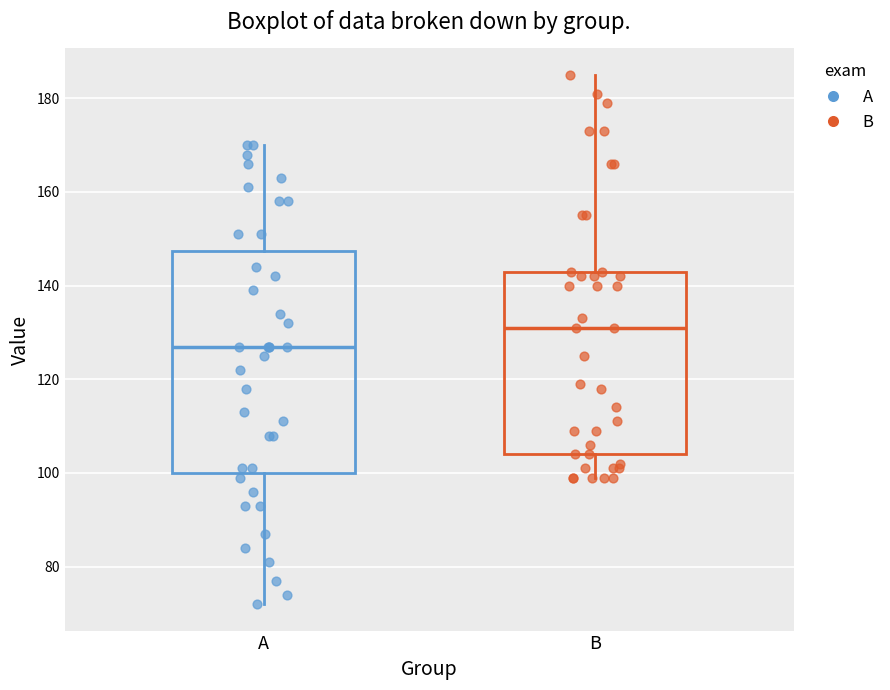

Where does the lower whisker of the box for B end on the y-axis? The values are not printed on the chart, so give them approximately, as read against the axis.

100